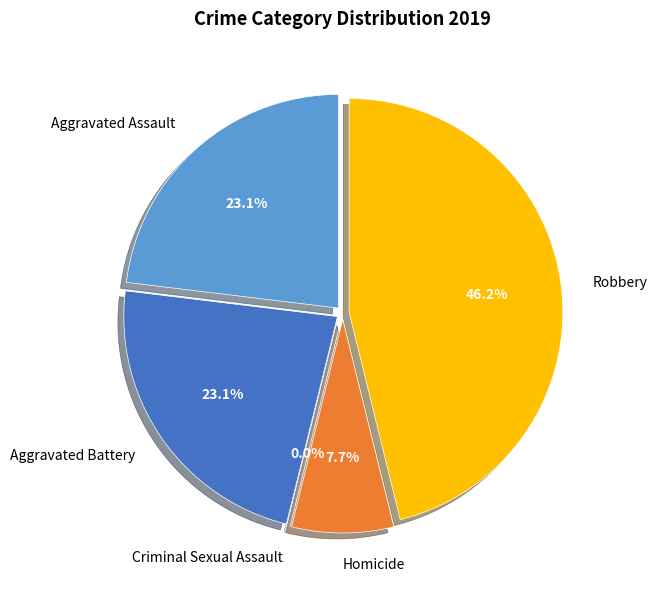

The Robbery slice represents 46% of the pie. True or false?

True